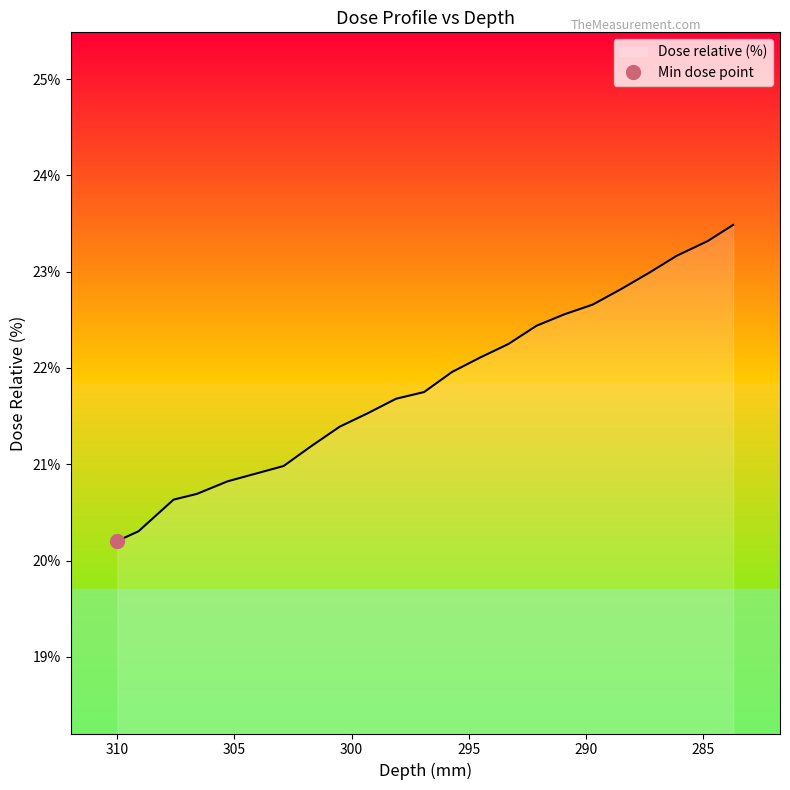

What is the change in value from 304.1 to 293.3?

+1.3